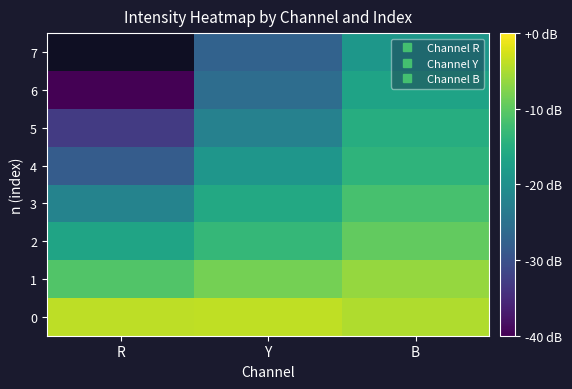

Between B and R, which is larger?

R